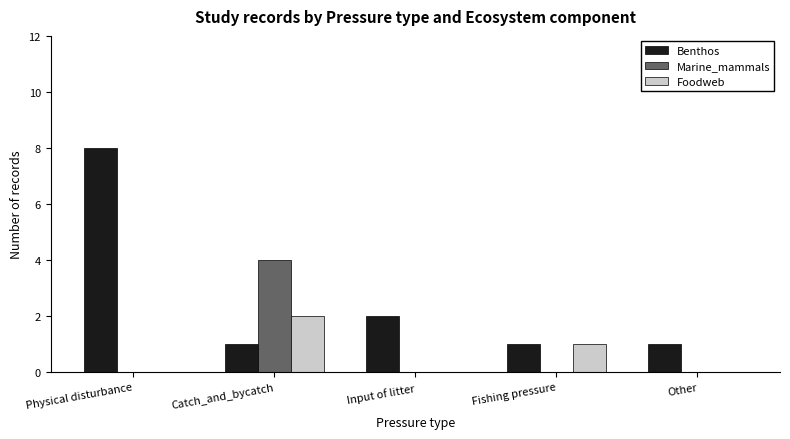

Between Physical disturbance and Other, which series saw the biggest shift?

Benthos